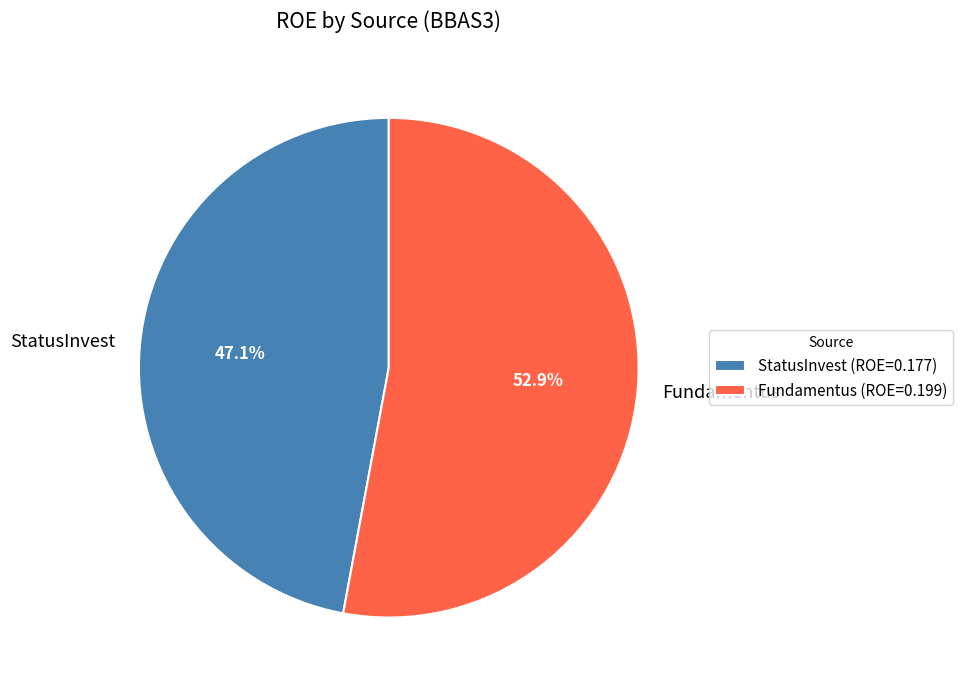

Which category has the smallest portion of the pie?

StatusInvest